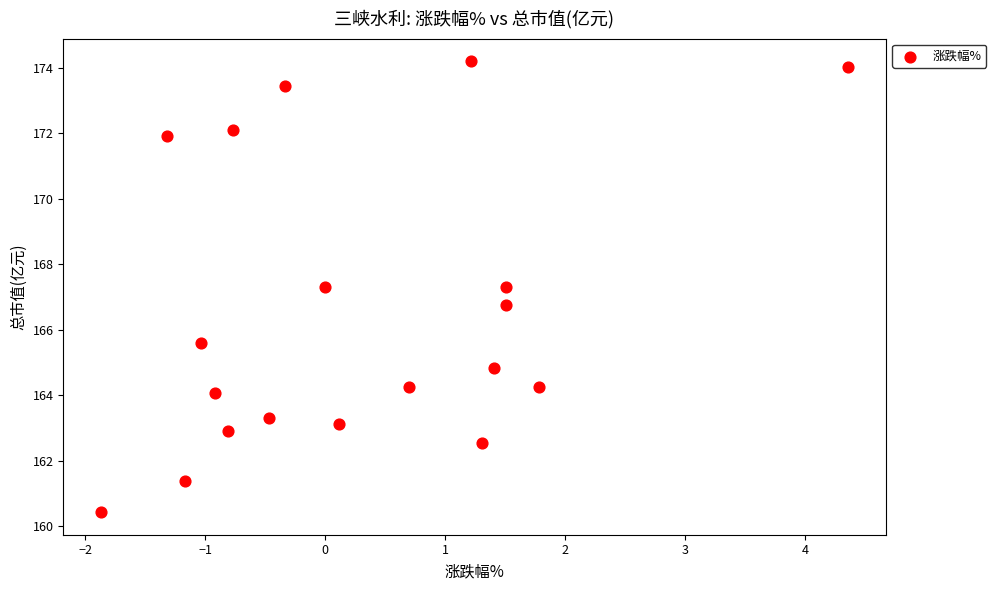

What is the range of Y values (max minus min)?

13.8